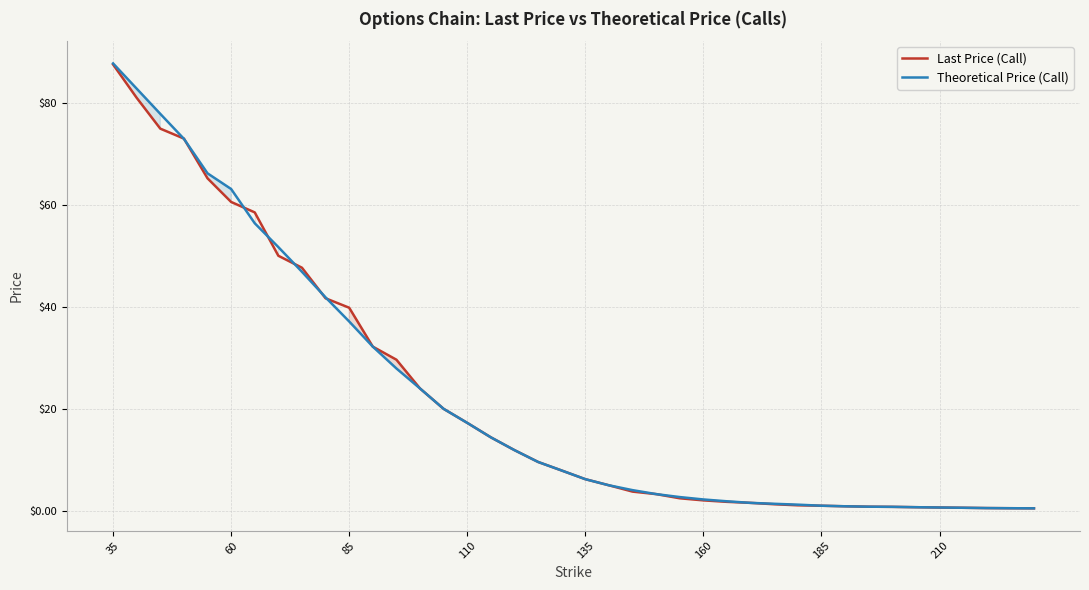

Does the chart display data point markers on the line(s)?

No